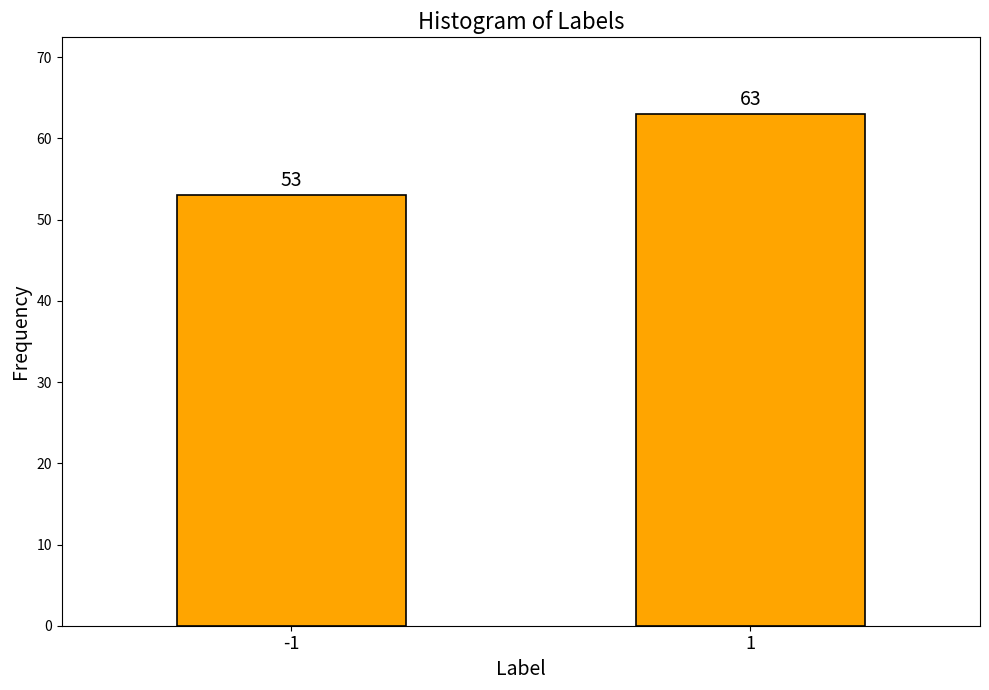

Reading left to right, transcribe all the data shown in this chart.

53	63